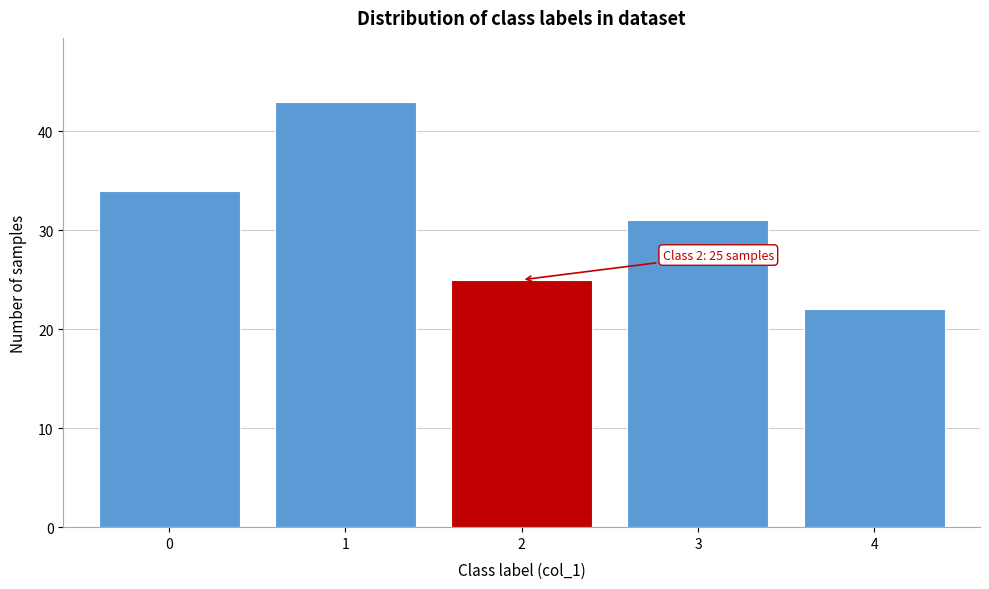

Reading left to right, what are all the values shown in this chart?

0=34	1=43	2=25	3=31	4=22